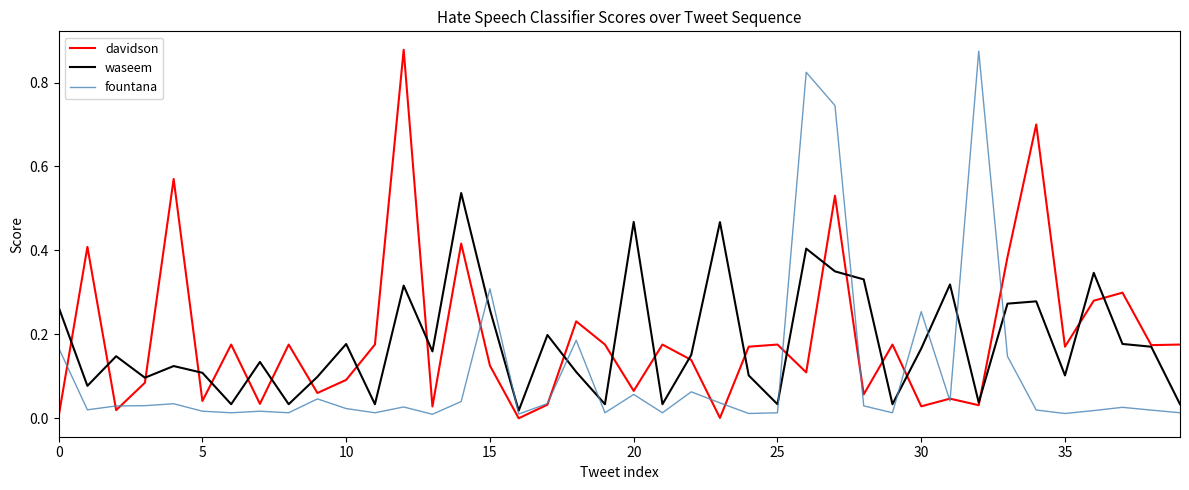

Rank the series by their maximum value, from highest to lowest.

davidson, fountana, waseem